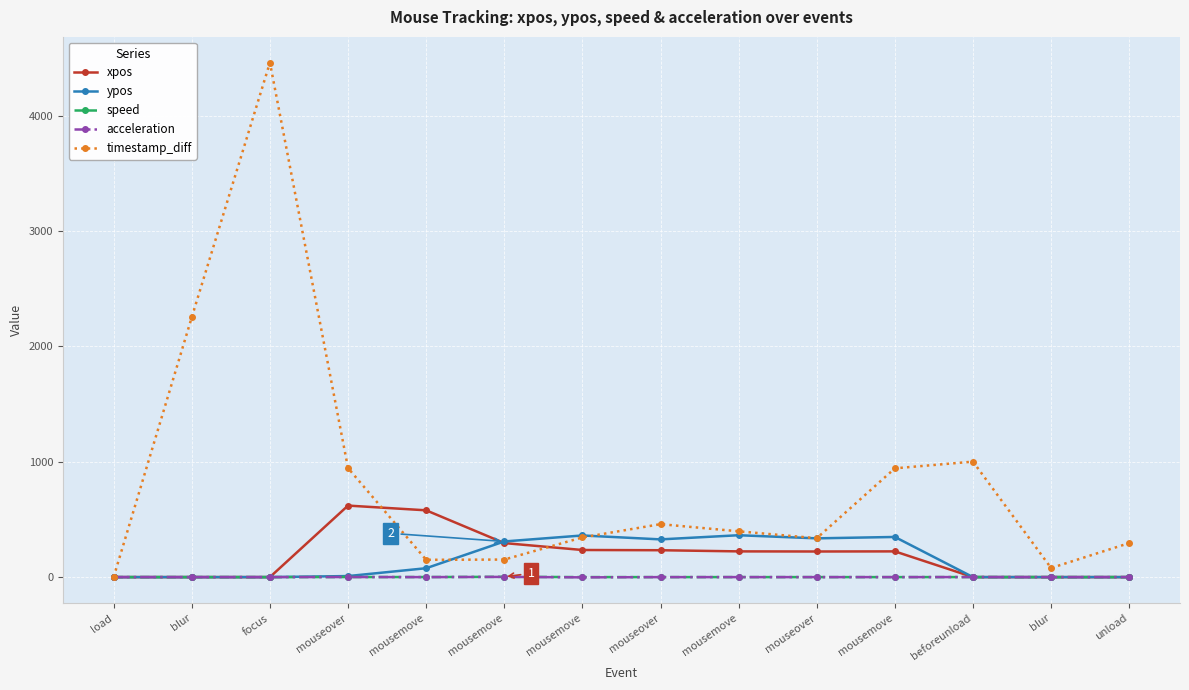

Which category has the highest value across all series?

focus